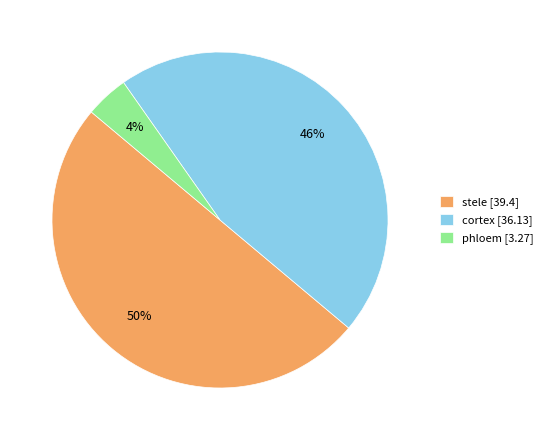

Combined, do cortex and stele account for over 50%?

Yes